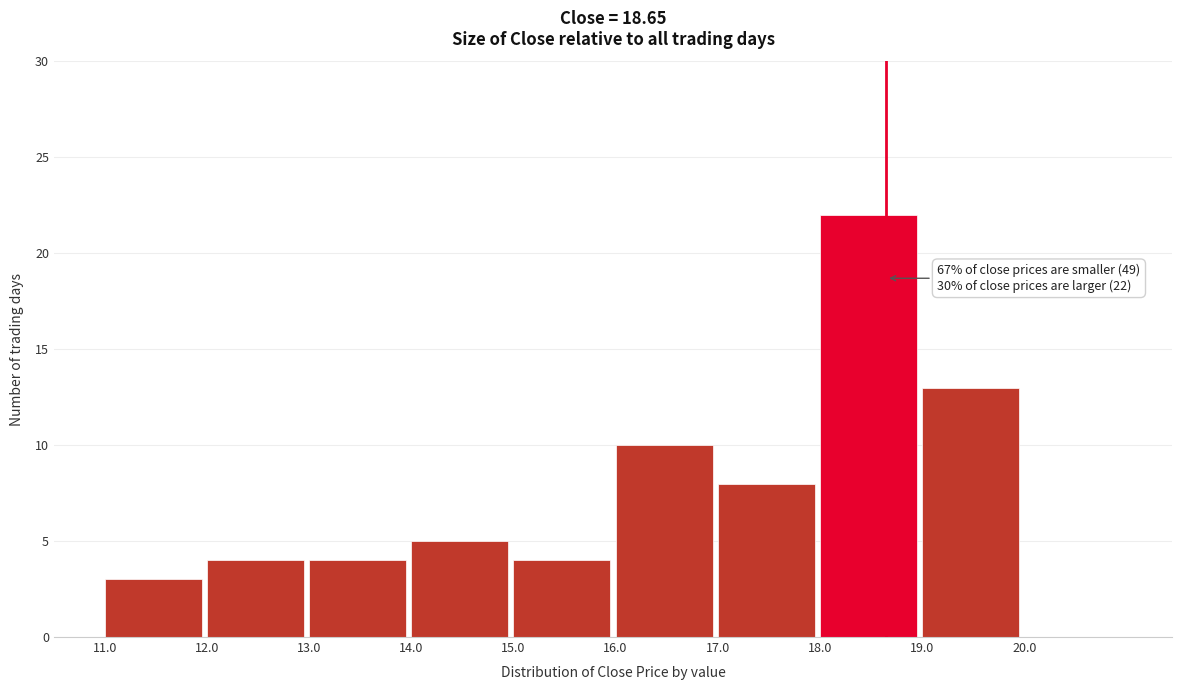

Over which range of the x-axis is the bar tallest?

18 to 19